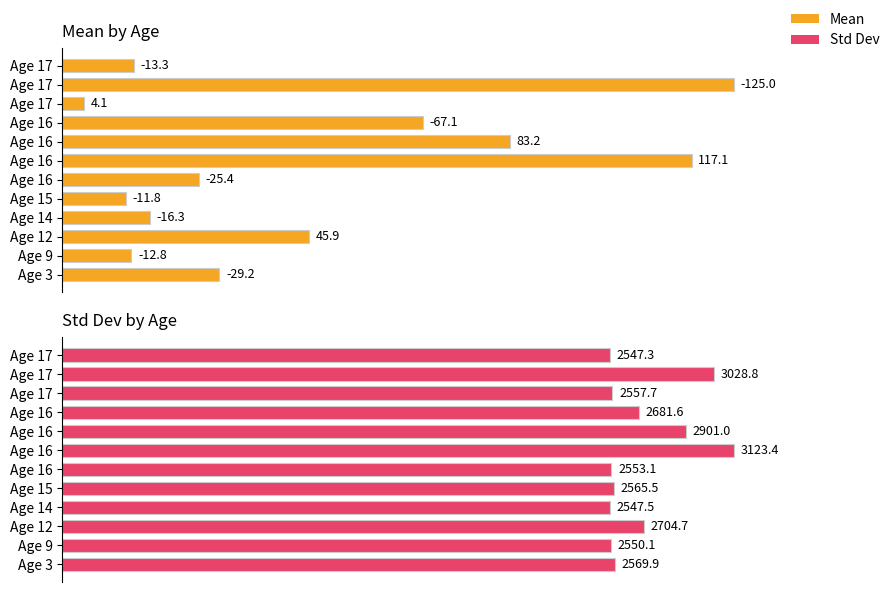

What are all the series names shown in the legend?

Mean, Std Dev